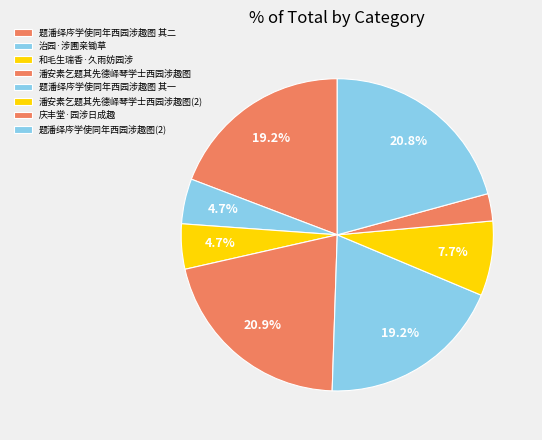

To the nearest percent, what is the average slice percentage?

12%